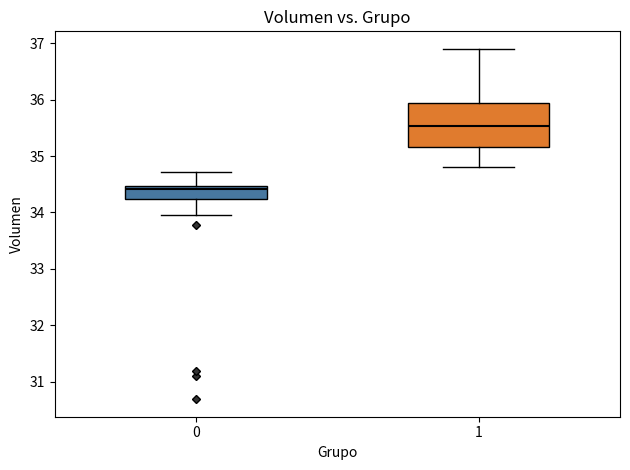

Reading left to right, read every box against the y-axis: the position of its median line, the range the box covers, and the ends of its whiskers. The values are not printed on the chart, so give them approximately, as read against the axis.

0: median 34.4, box 34.2 to 34.5, whiskers 34.0 to 34.7
1: median 35.5, box 35.2 to 35.9, whiskers 34.8 to 36.9